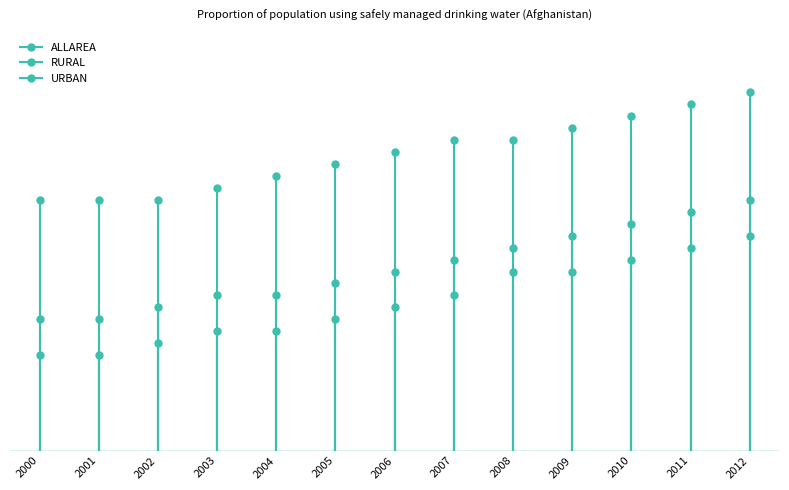

Which series has the largest total across all categories?

URBAN